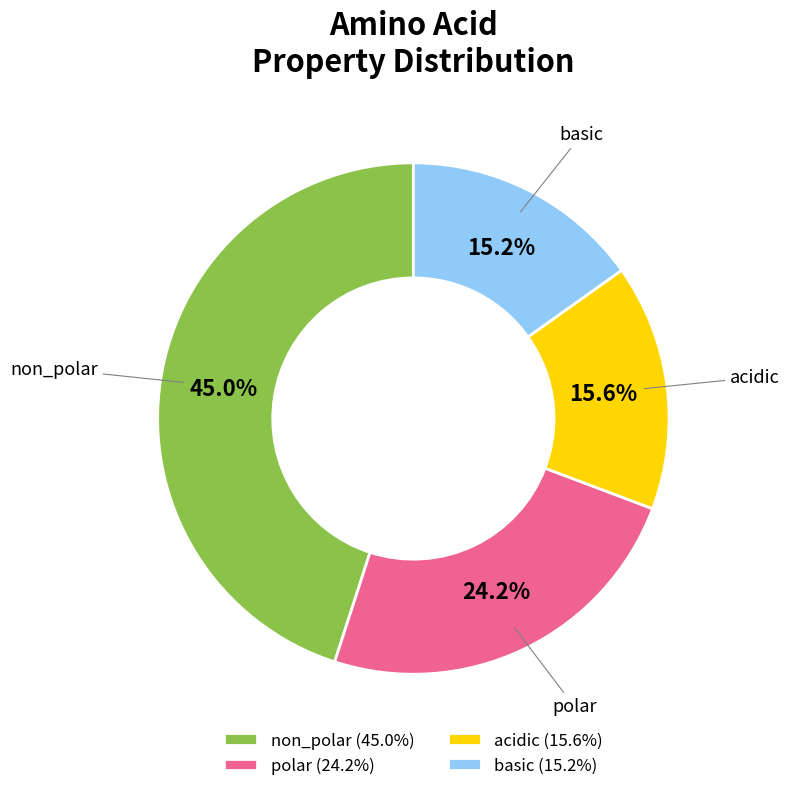

How many slices are in this pie chart?

4